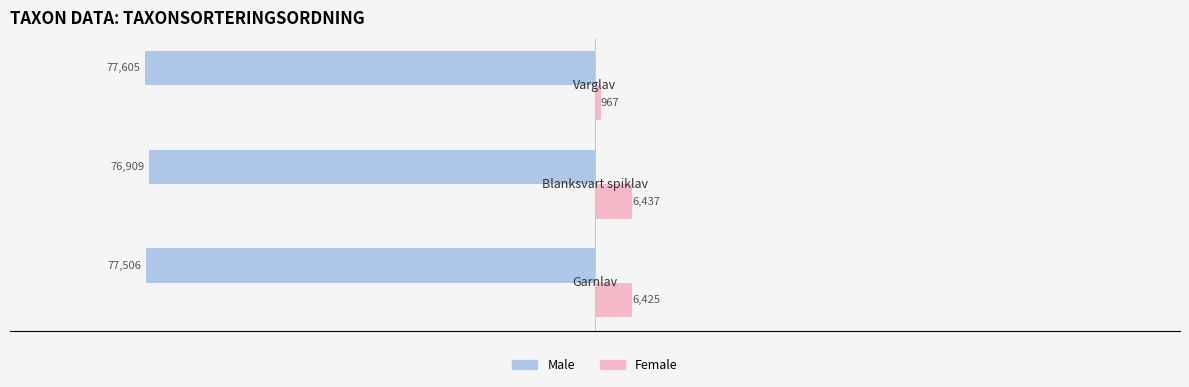

What is the difference between the second highest and minimum values in the Male series?

99